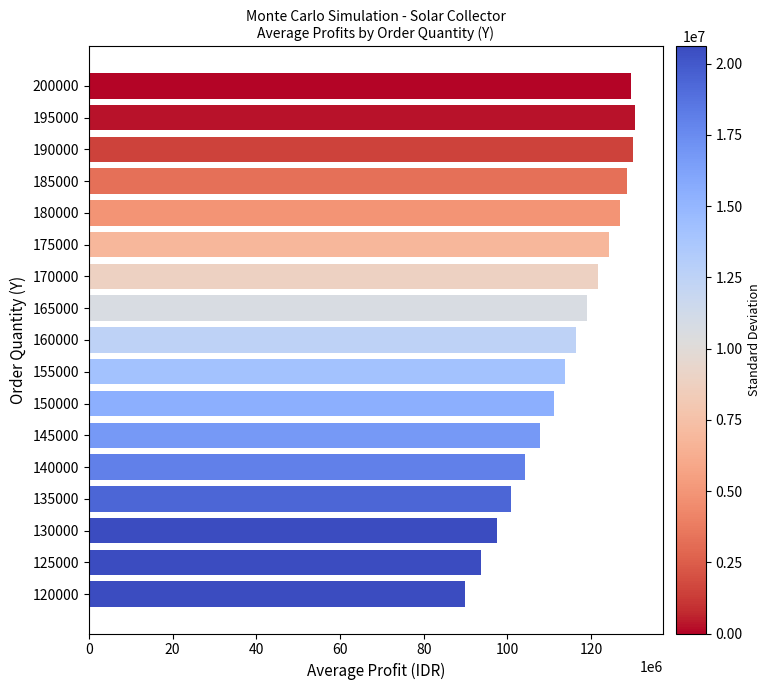

What is the maximum value shown in the chart?

130580000